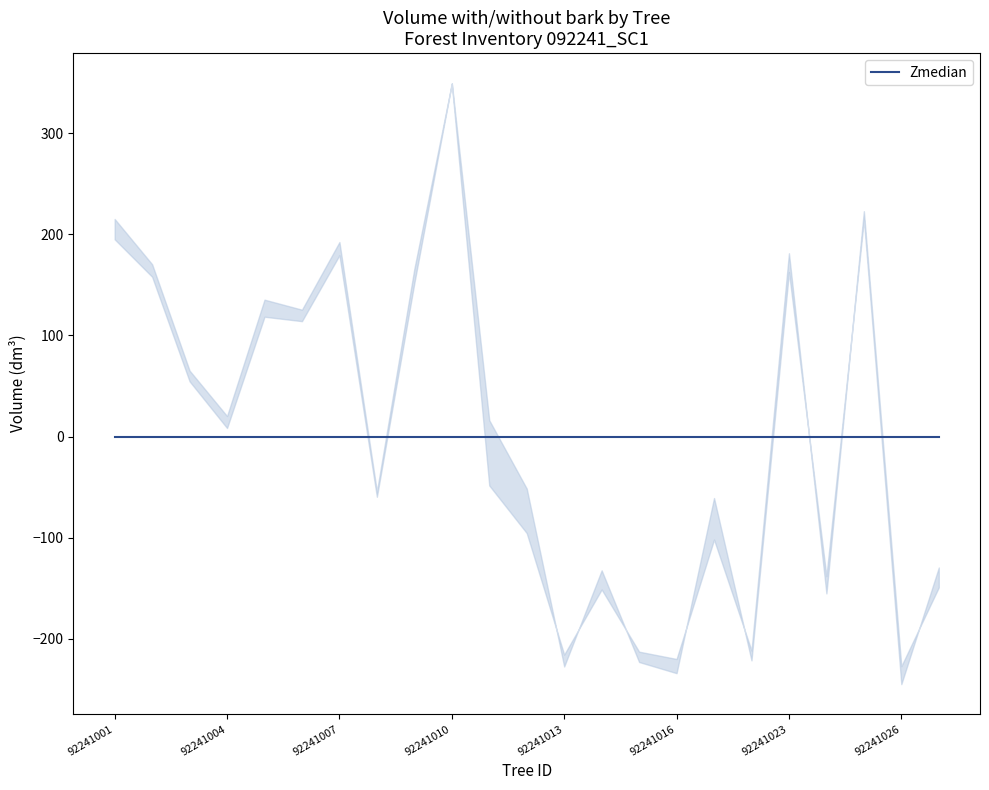

What is the difference between the second highest and minimum values in the v_con_corteza series?

459.7